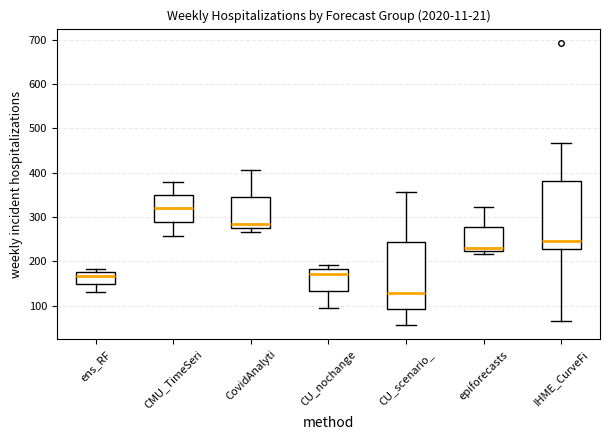

Reading left to right, transcribe this box plot: for each box, give where its median line is, the range the box spans, and where its two whiskers end, as read against the y-axis. The values are not printed on the chart, so give them approximately, as read against the axis.

ens_RF: median 170, box 150 to 180, whiskers 130 to 180 (just above the box's upper edge)
CMU_TimeSeri: median 320, box 290 to 350, whiskers 260 to 380
CovidAnalyti: median 280, box 270 to 350, whiskers 270 (just below the box's lower edge) to 410
CU_nochange: median 170, box 130 to 180, whiskers 100 to 190
CU_scenario_: median 130, box 90 to 240, whiskers 60 to 360
epiforecasts: median 230, box 220 to 280, whiskers 220 (just below the box's lower edge) to 320
IHME_CurveFi: median 250, box 230 to 380, whiskers 70 to 470